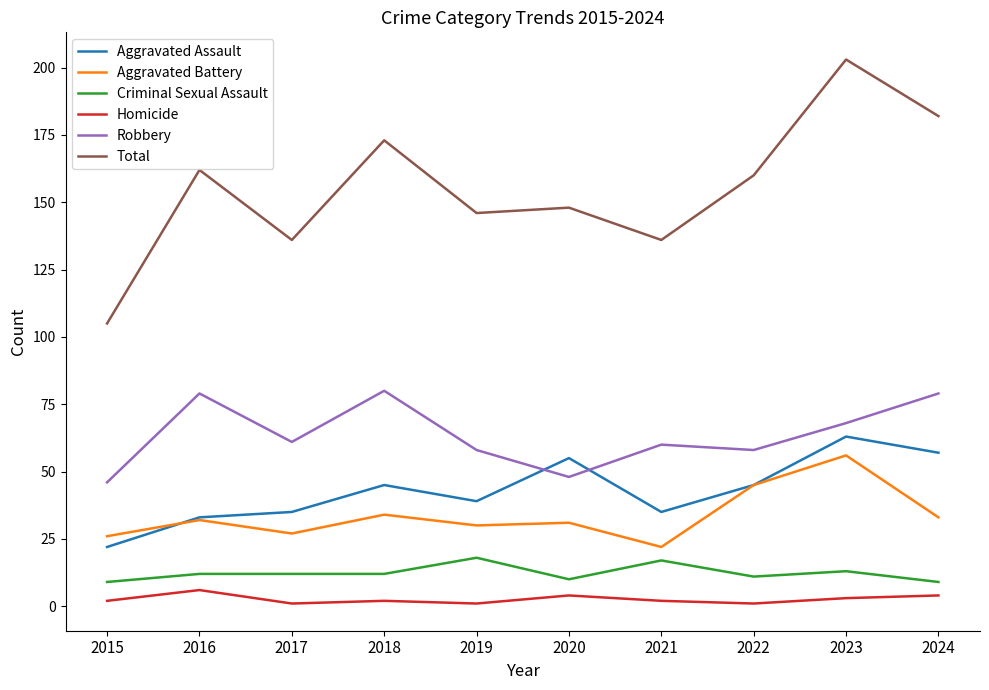

True or false: Total has a value of 241 at 2016.

False